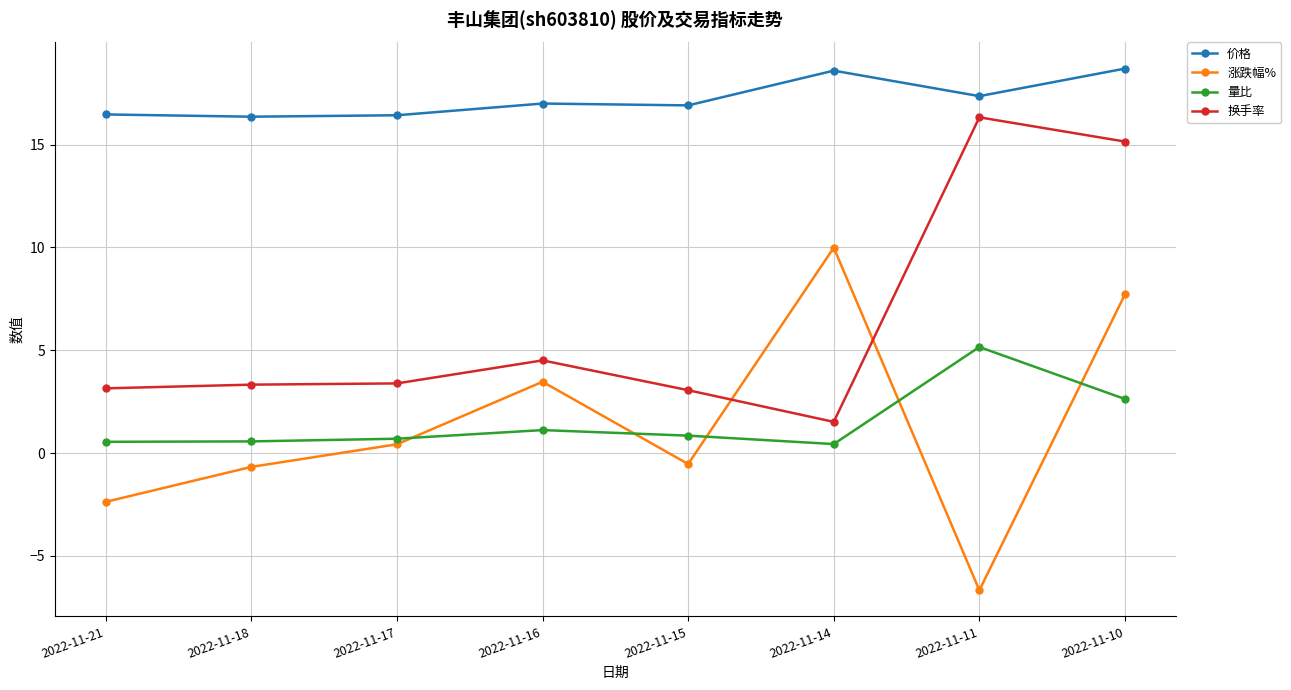

Which label corresponds to the smallest value in the chart?

2022-11-11